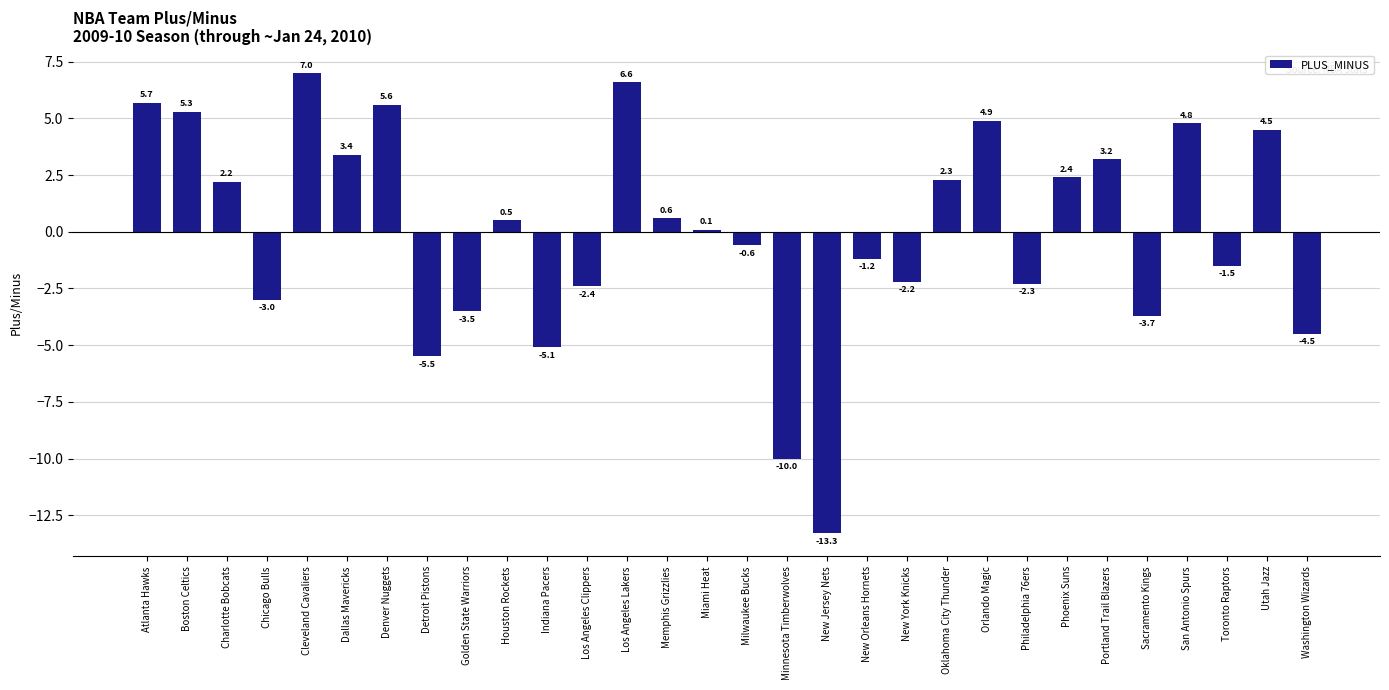

What is the change in value from Detroit Pistons to Houston Rockets?

+6.0